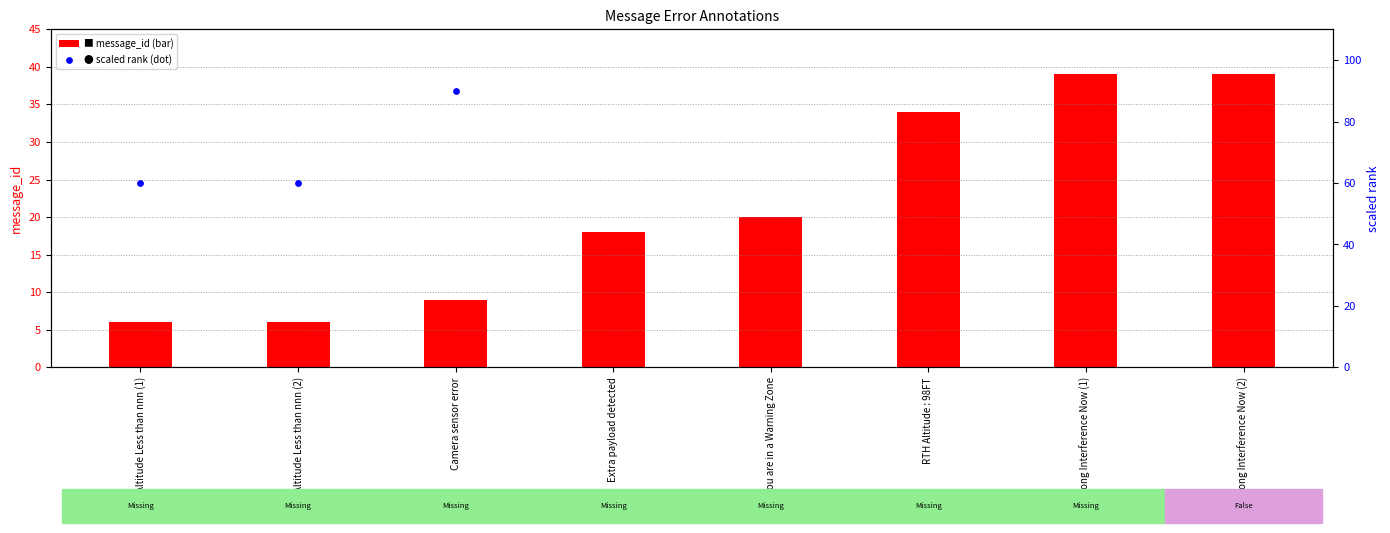

Which series has the widest spread of Y values?

scaled rank